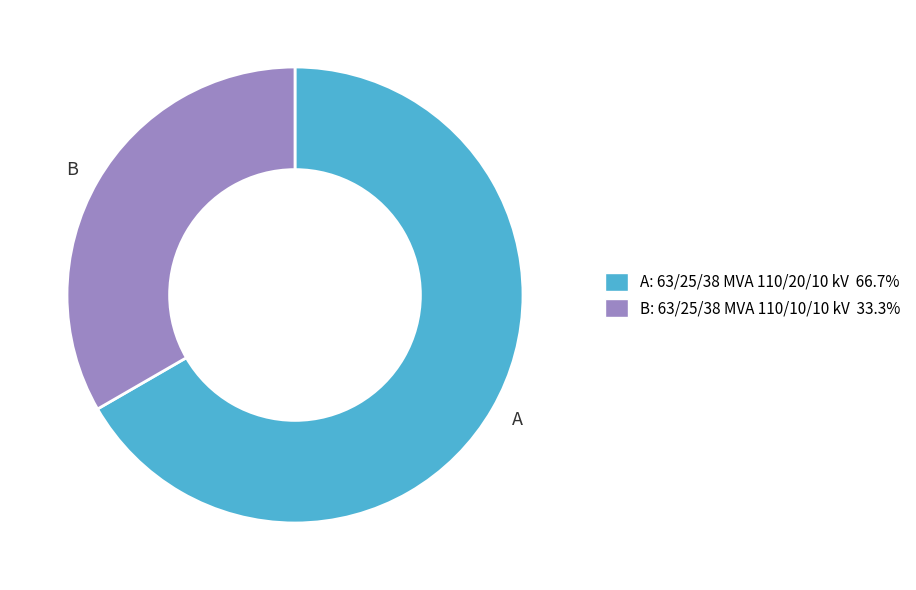

What is the largest slice in the pie chart?

A